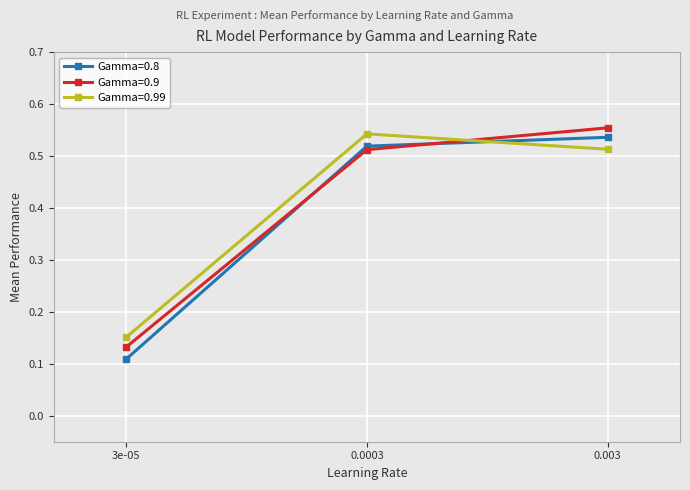

Rank the categories by Gamma=0.9 value from lowest to highest.

3e-05, 0.0003, 0.003